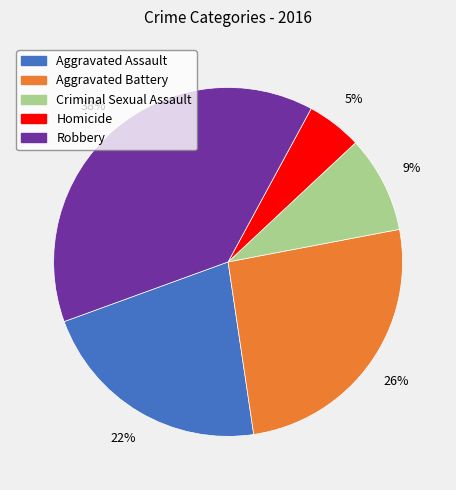

True or false: Homicide accounts for 5% of the total.

True